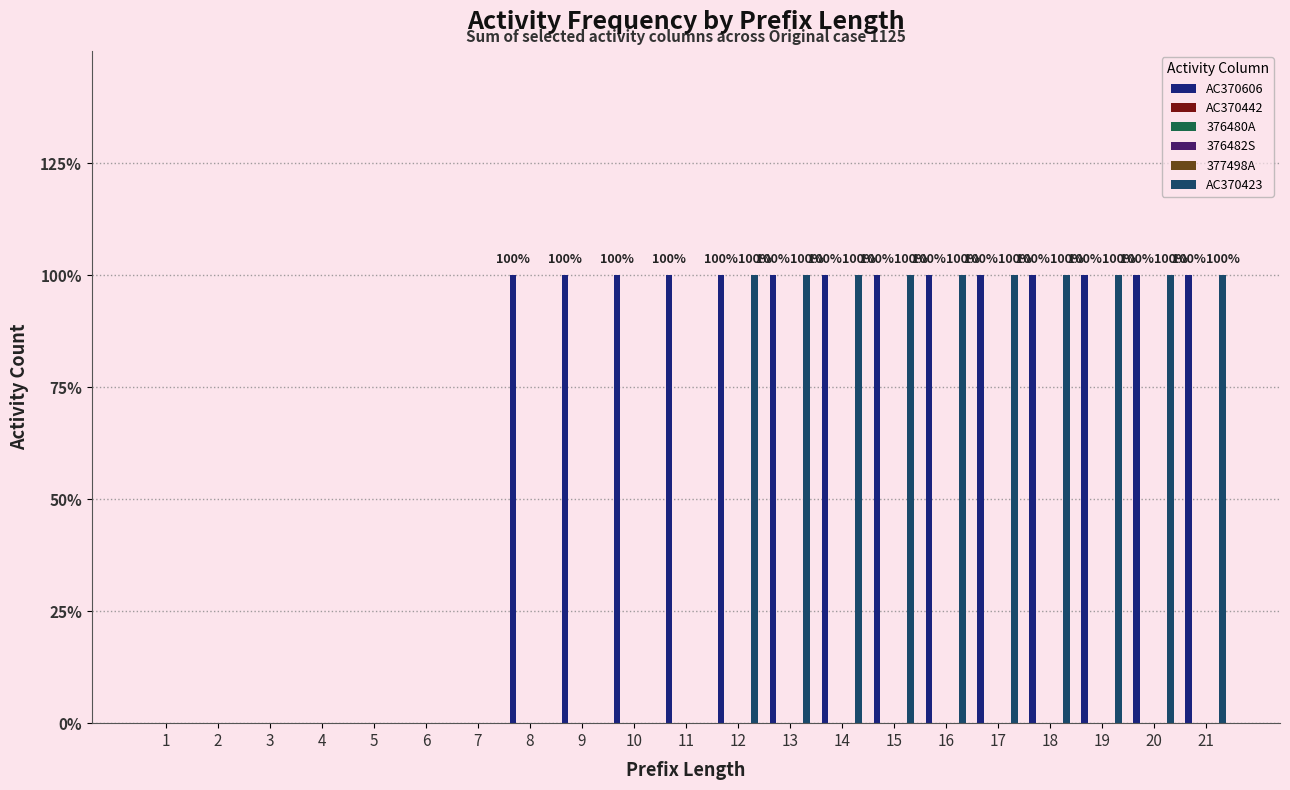

How many values in the AC370423 series exceed 0?

10